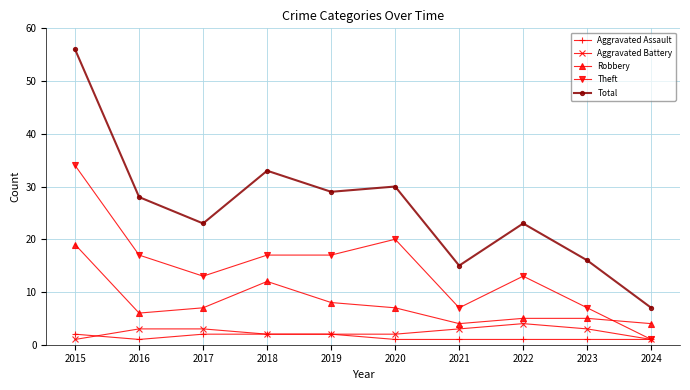

What is the value of the Robbery point at the 5th from the left?

8